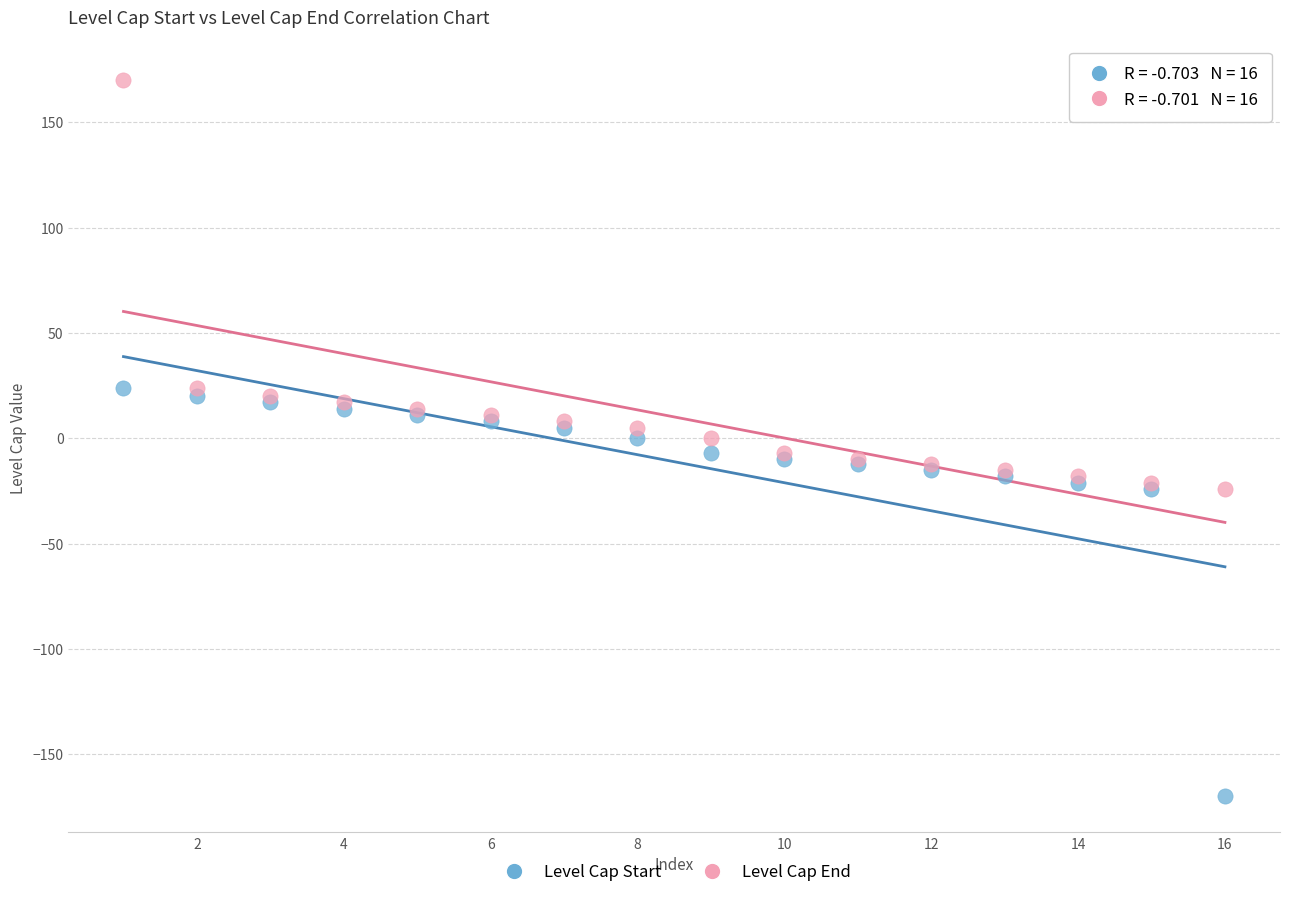

What are all the series names shown in the legend?

Level Cap Start, Level Cap End